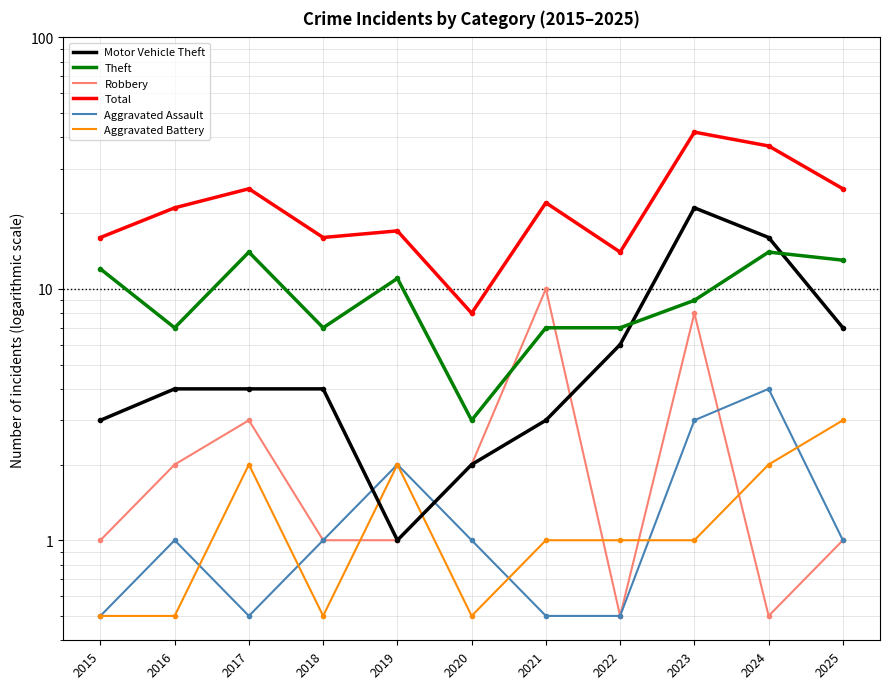

List the labels in order of Motor Vehicle Theft value, smallest first.

2019, 2020, 2015, 2021, 2016, 2017, 2018, 2022, 2025, 2024, 2023